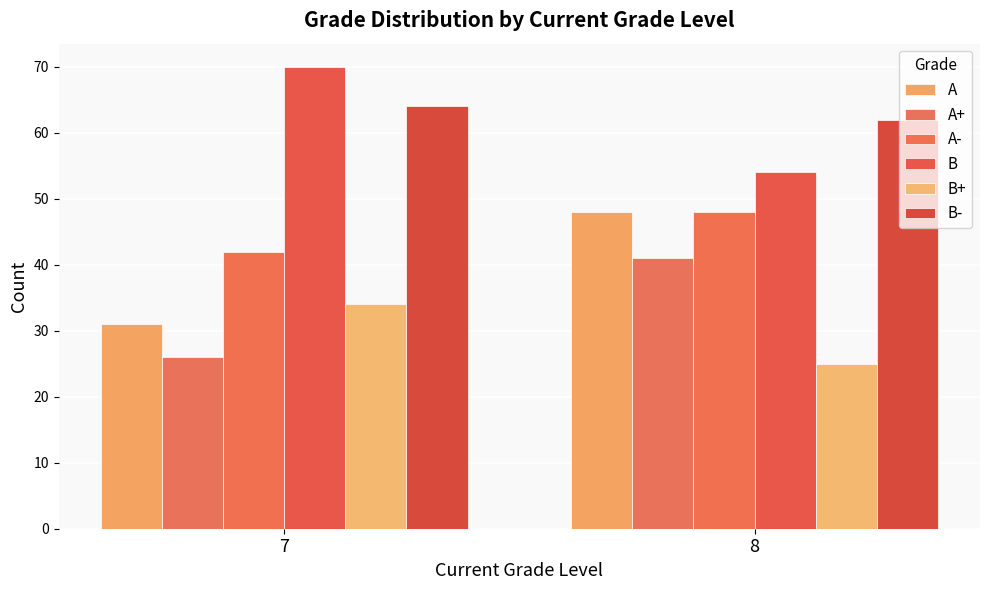

Reading right to left, transcribe all the data shown in this chart.

A: 8=48	7=31
A+: 8=41	7=26
A-: 8=48	7=42
B: 8=54	7=70
B+: 8=25	7=34
B-: 8=62	7=64